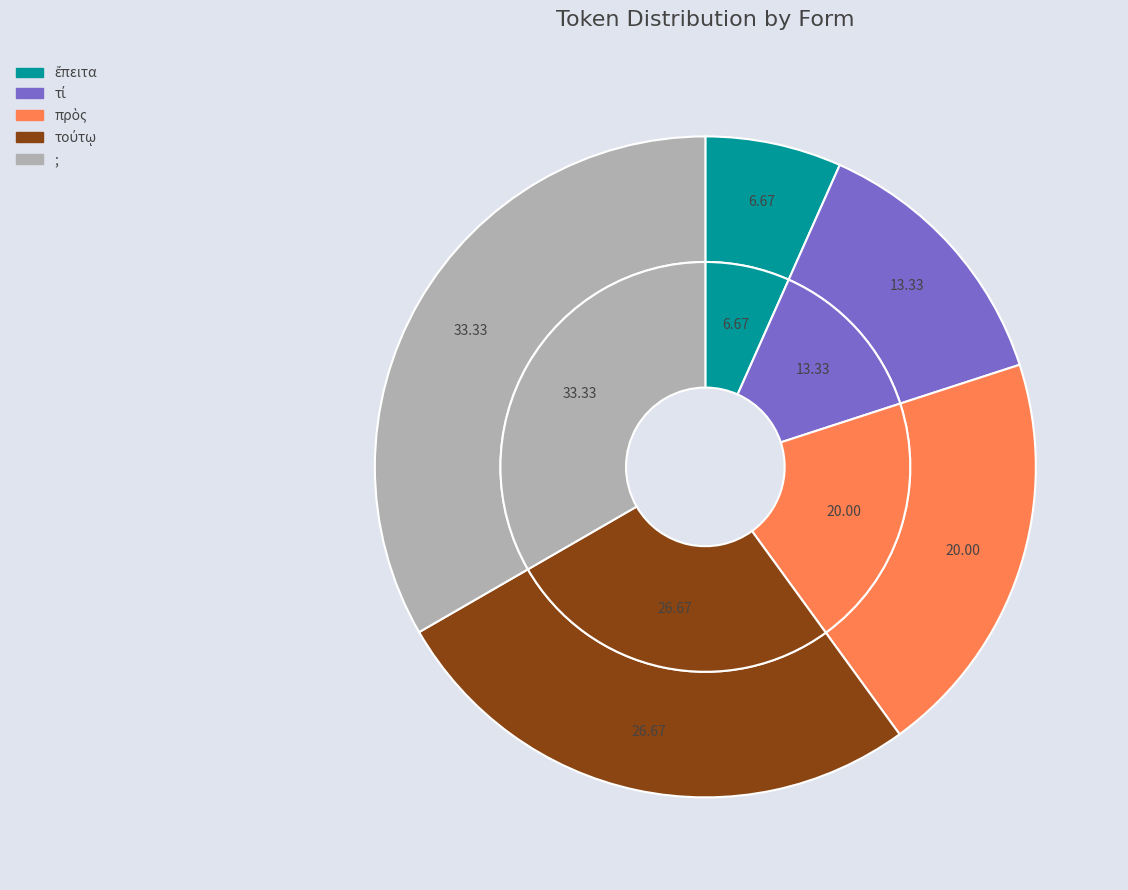

Rank the categories by value from highest to lowest.

;, τούτῳ, πρὸς, τί, ἔπειτα